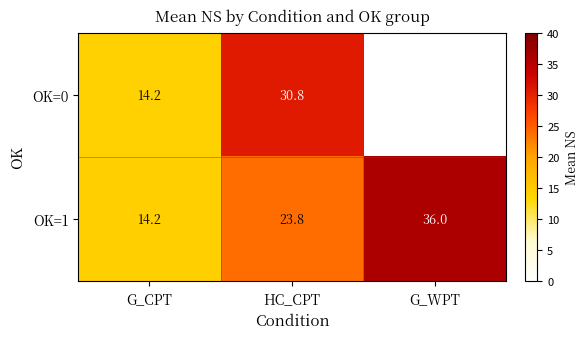

At how many categories does at least one series exceed 32?

1